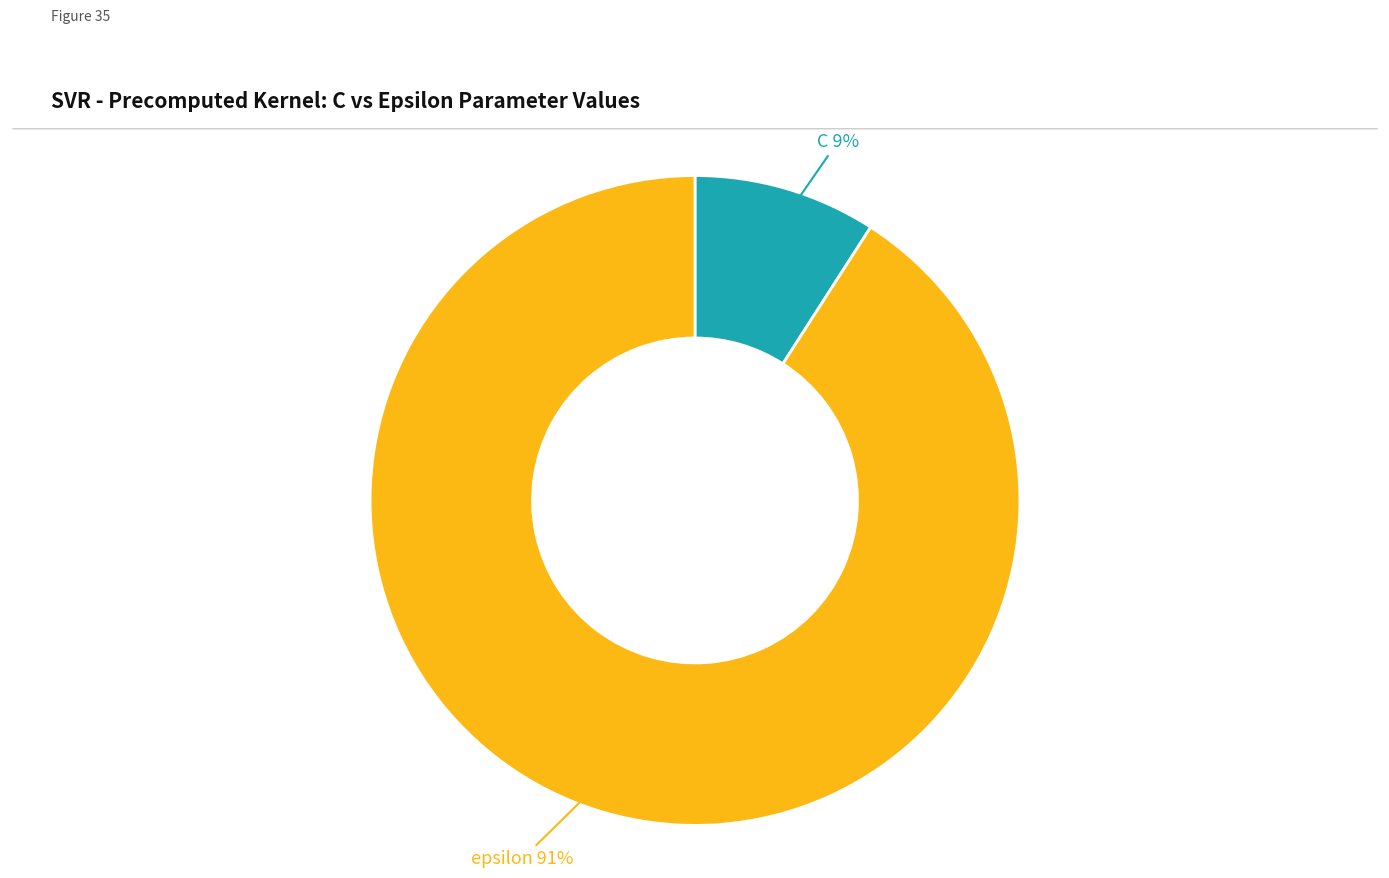

Count the number of slices in the pie.

2